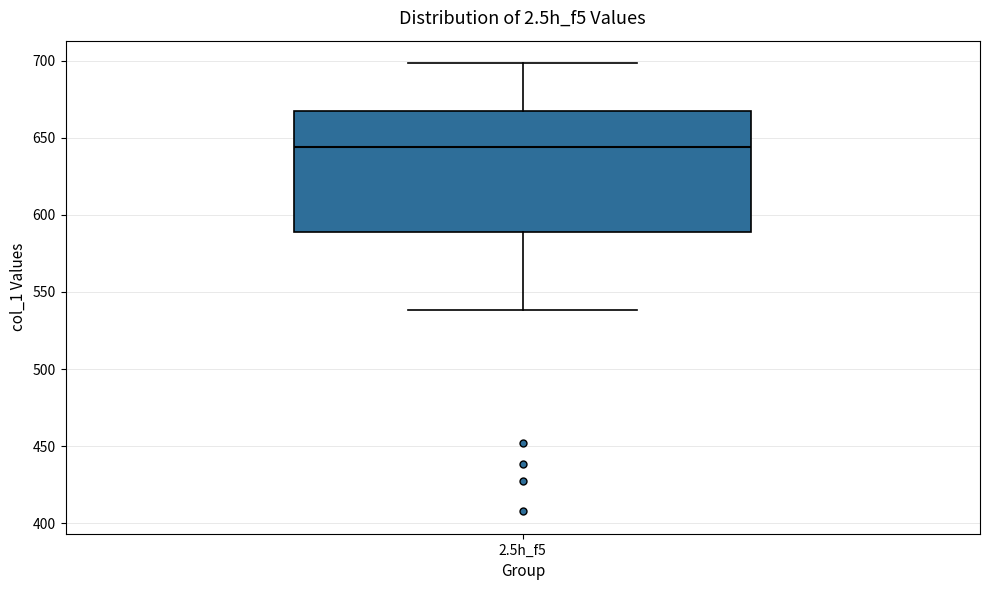

Transcribe this box plot: give where the median line is, the range the box spans, and where the two whiskers end, as read against the y-axis. The values are not printed on the chart, so give them approximately, as read against the axis.

median 645, box 590 to 665, whiskers 540 to 700